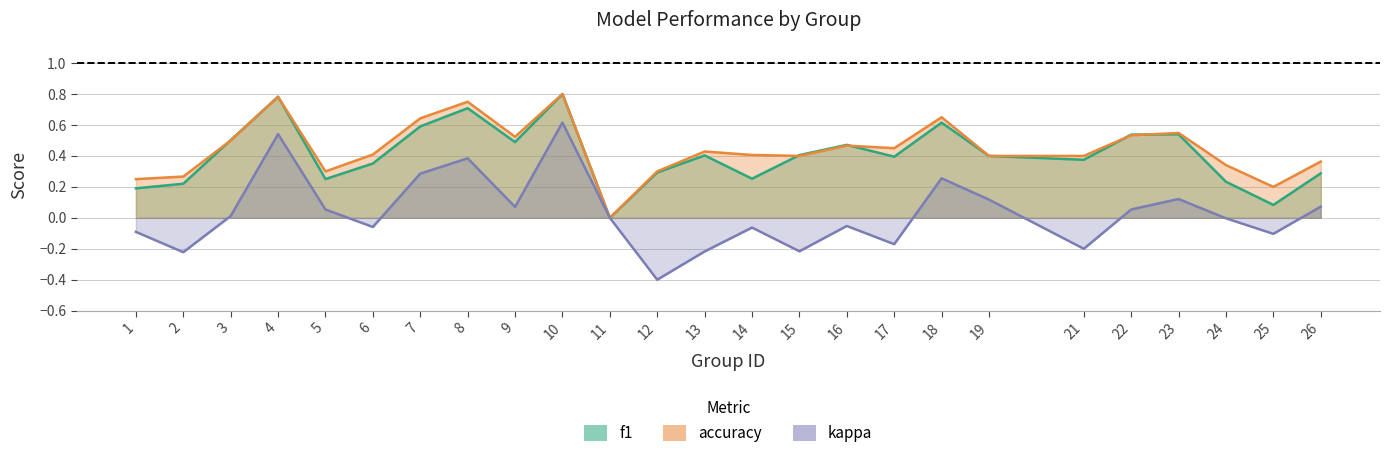

What is the value of the kappa point at the 2nd from the left?

-0.2